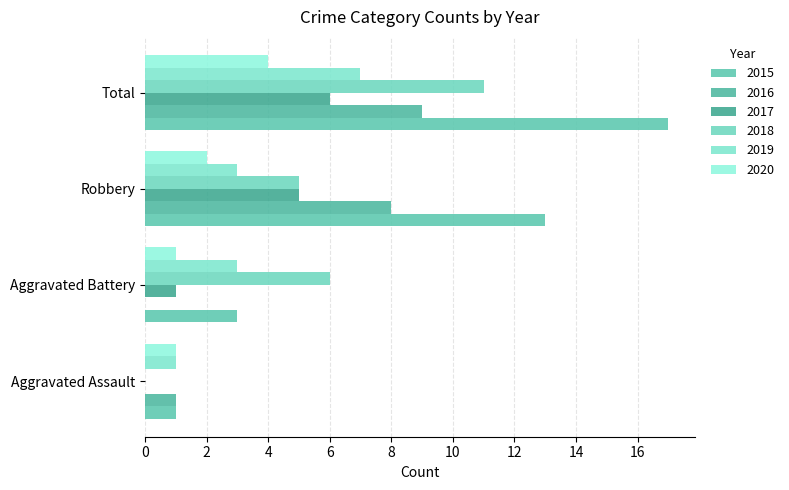

Between Robbery and Total, which is larger?

Total